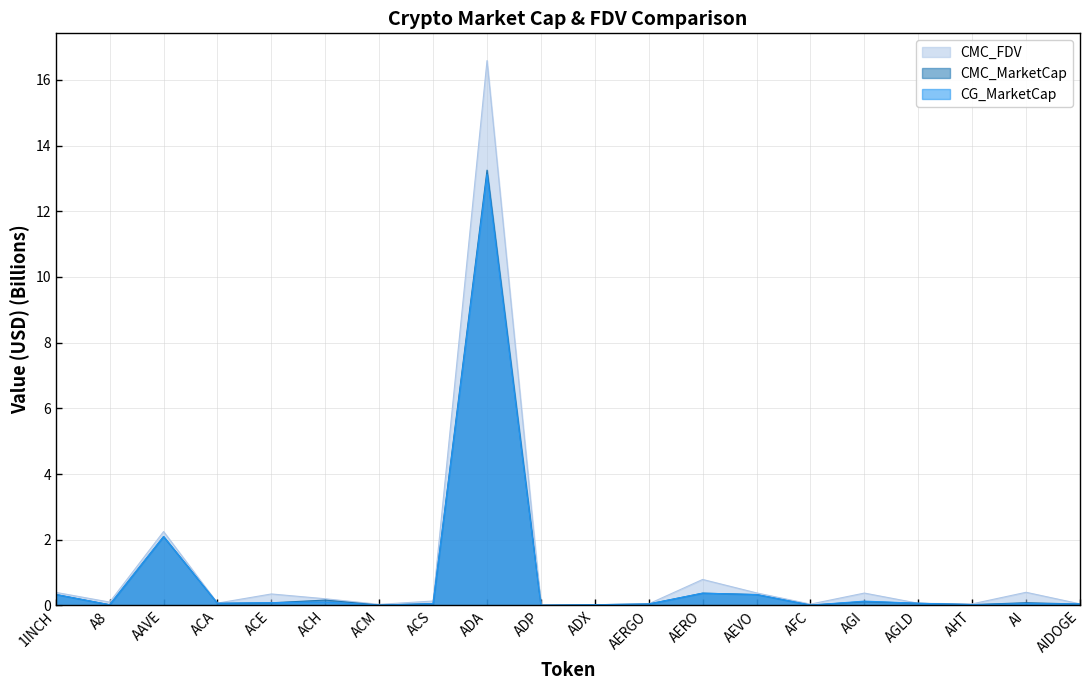

Reading left to right, transcribe all the data shown in this chart.

CMC_MarketCap: 0.3	0.0	2.1	0.1	0.1	0.2	0.0	0.1	13.3	0.0	0.0	0.0	0.4	0.3	0.0	0.1	0.1	0.0	0.1	0.0
CMC_FDV: 0.4	0.1	2.2	0.1	0.3	0.2	0.0	0.1	16.6	0.0	0.0	0.0	0.8	0.4	0.0	0.4	0.1	0.0	0.4	0.0
CG_MarketCap: 0.3	0.0	2.1	0.1	0.1	0.1	0.0	0.1	13.1	0.0	0.0	0.0	0.4	0.3	0.0	0.1	0.1	0.0	0.1	0.0